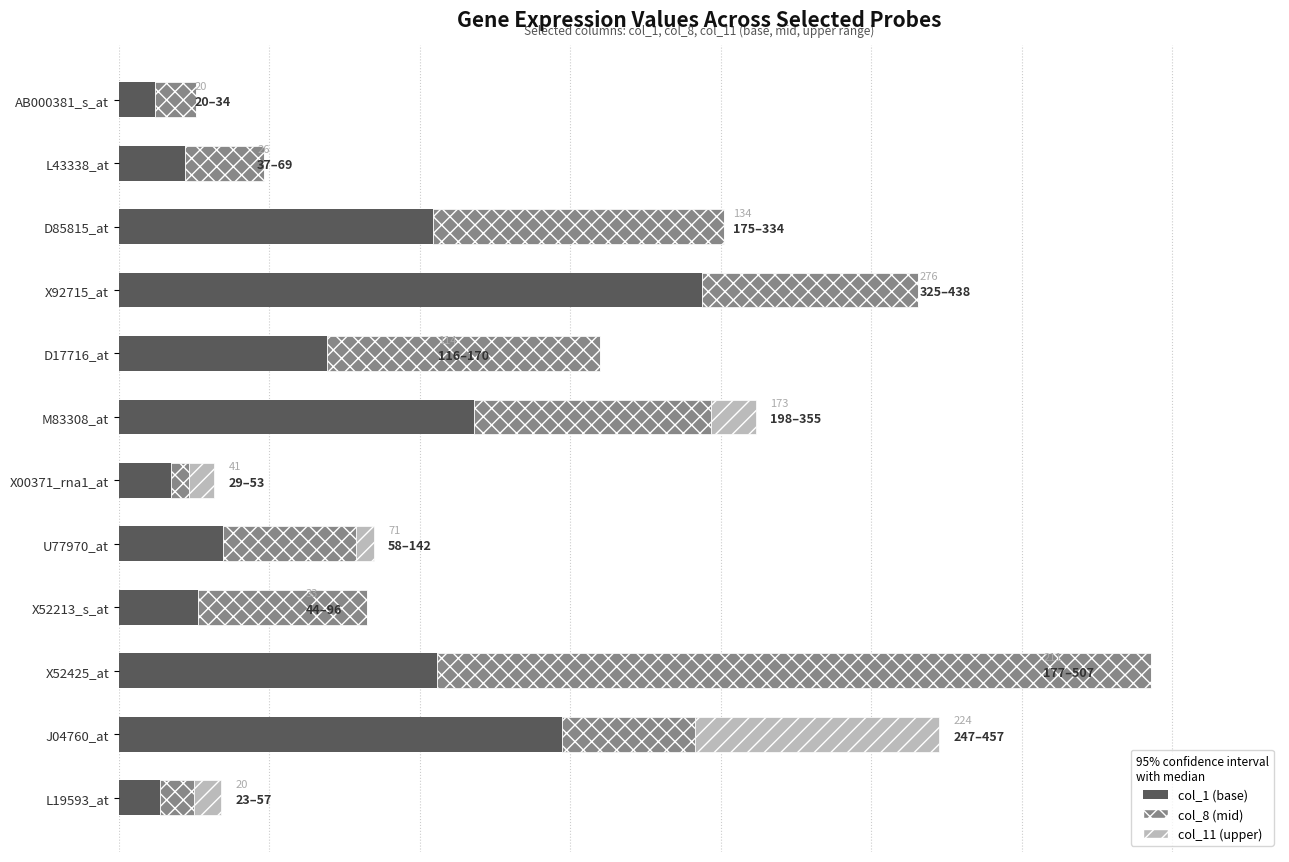

How many bars are there in each group?

3